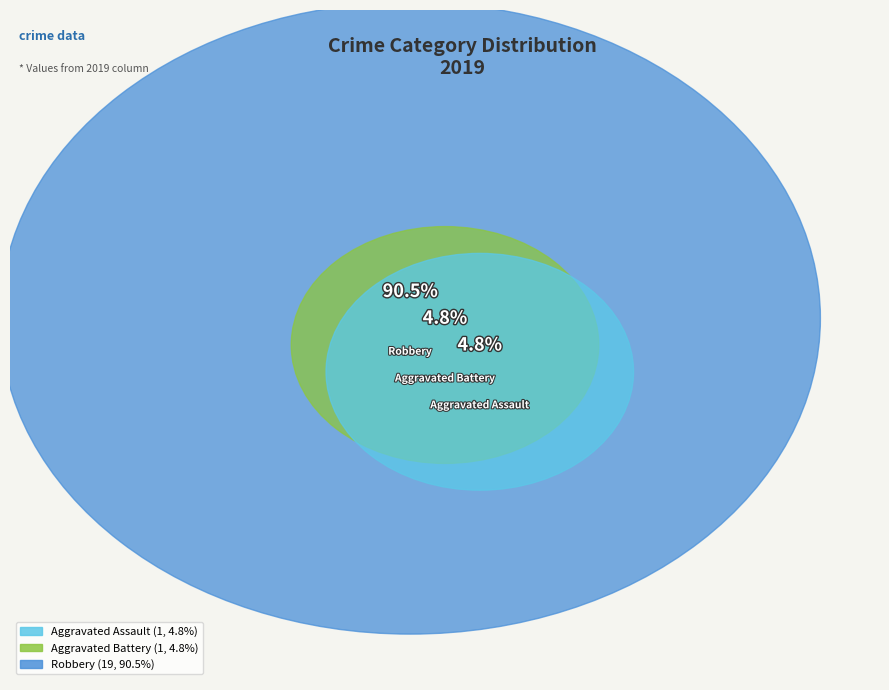

True or false: Robbery accounts for 90% of the total.

True